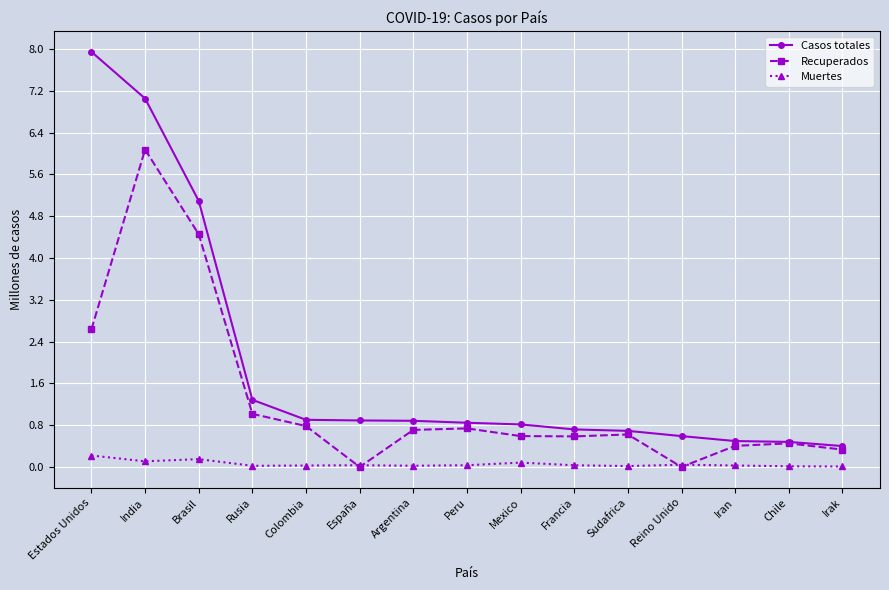

How many lines are shown in the chart?

3